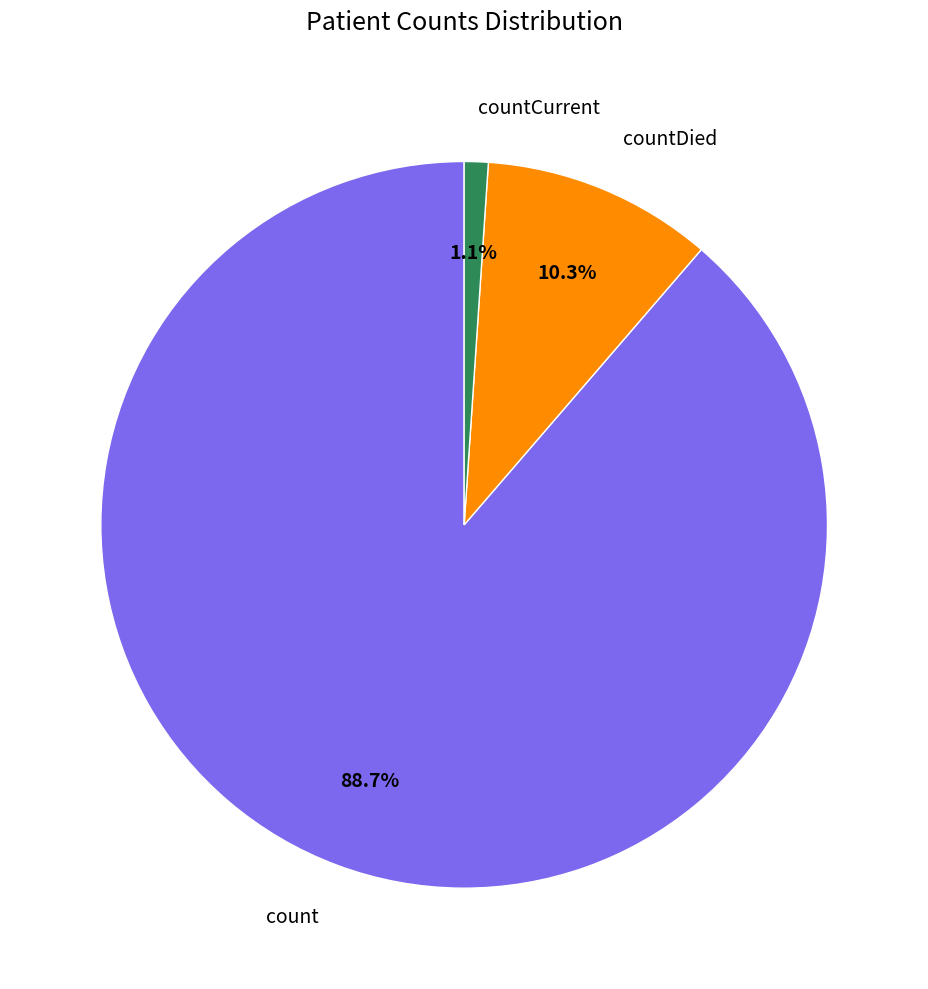

To the nearest percent, what percentage of the pie is count?

89%